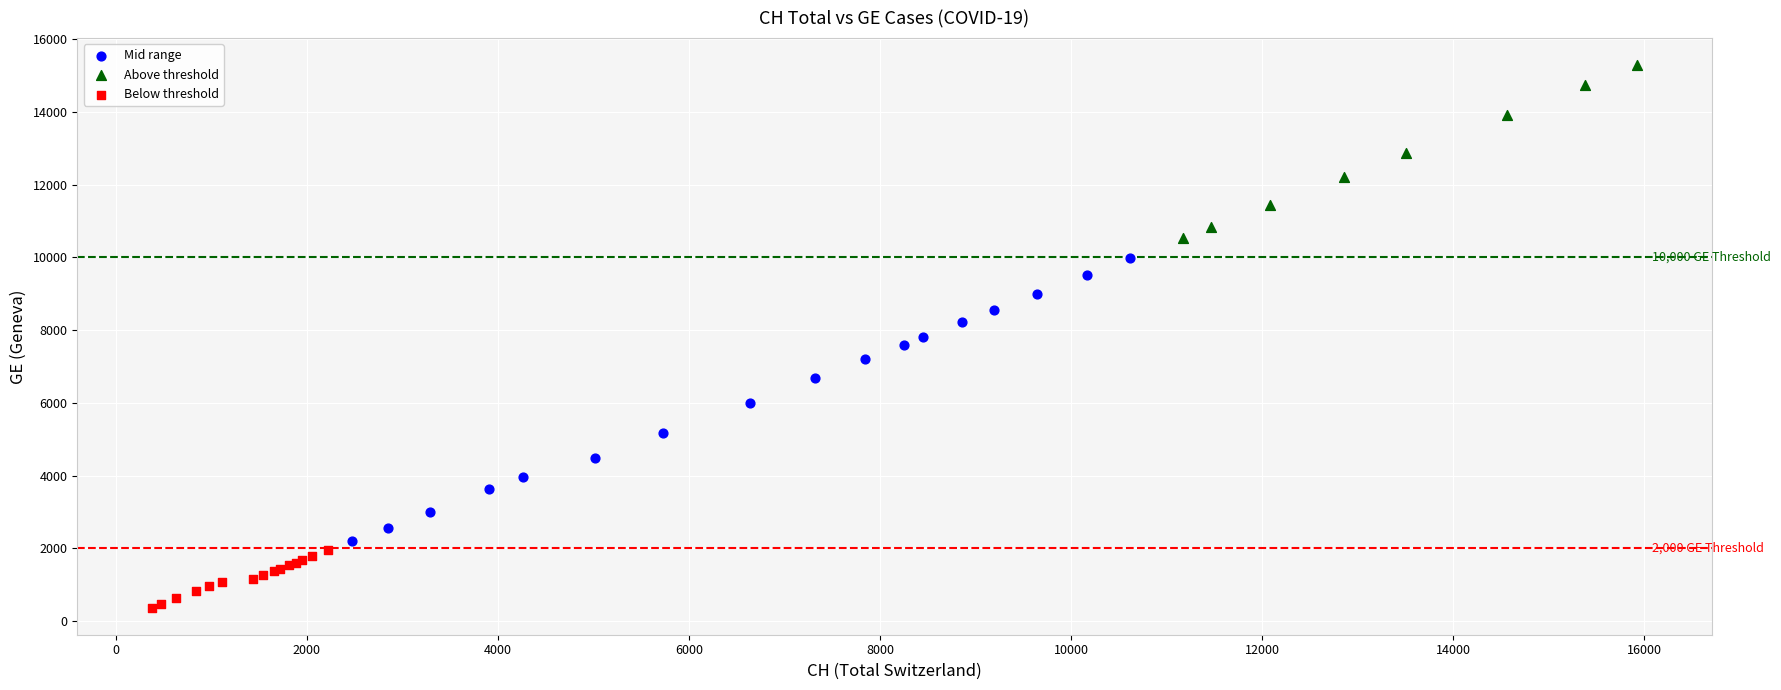

Which series contains the lowest Y value?

Below threshold